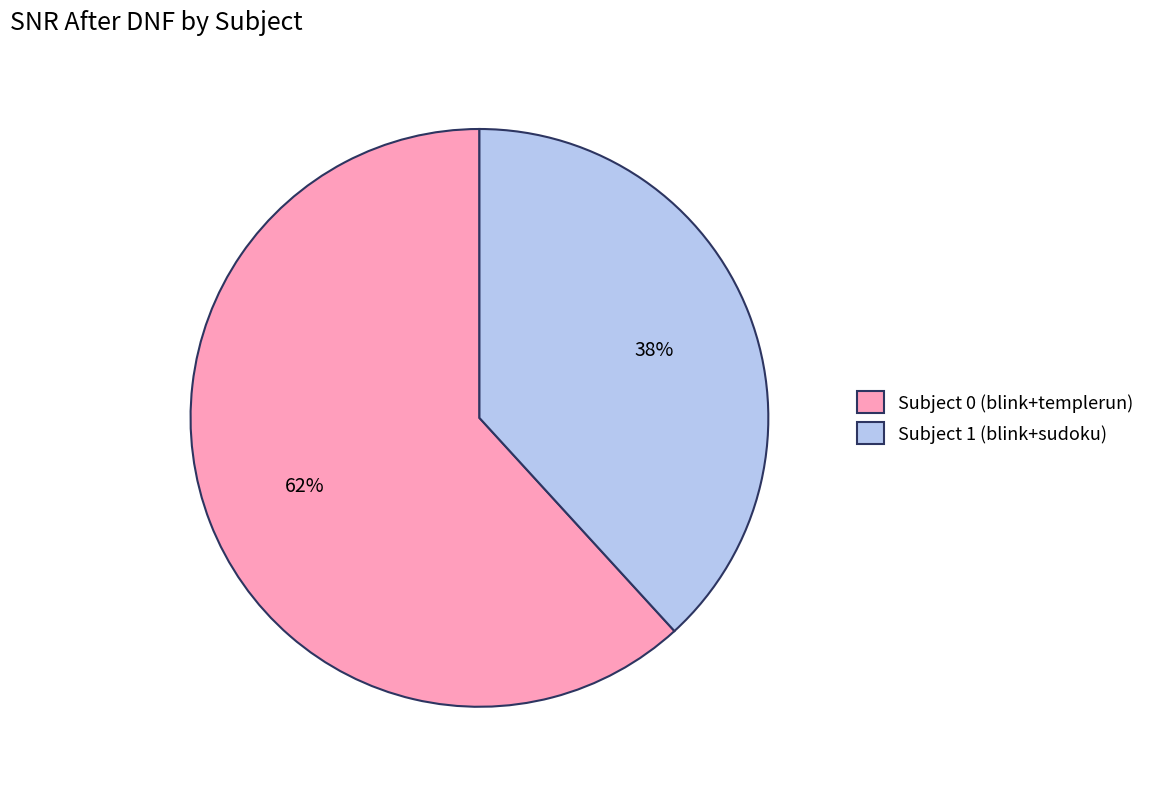

Count the number of slices in the pie.

2